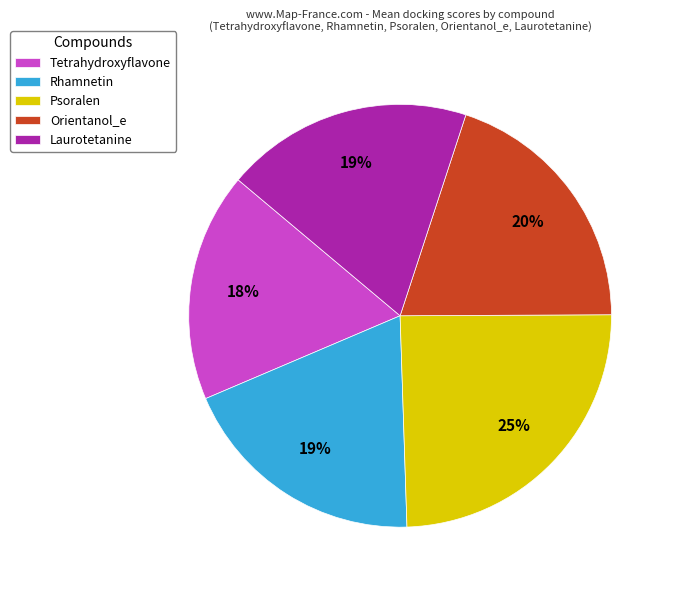

How many slices are in this pie chart?

5